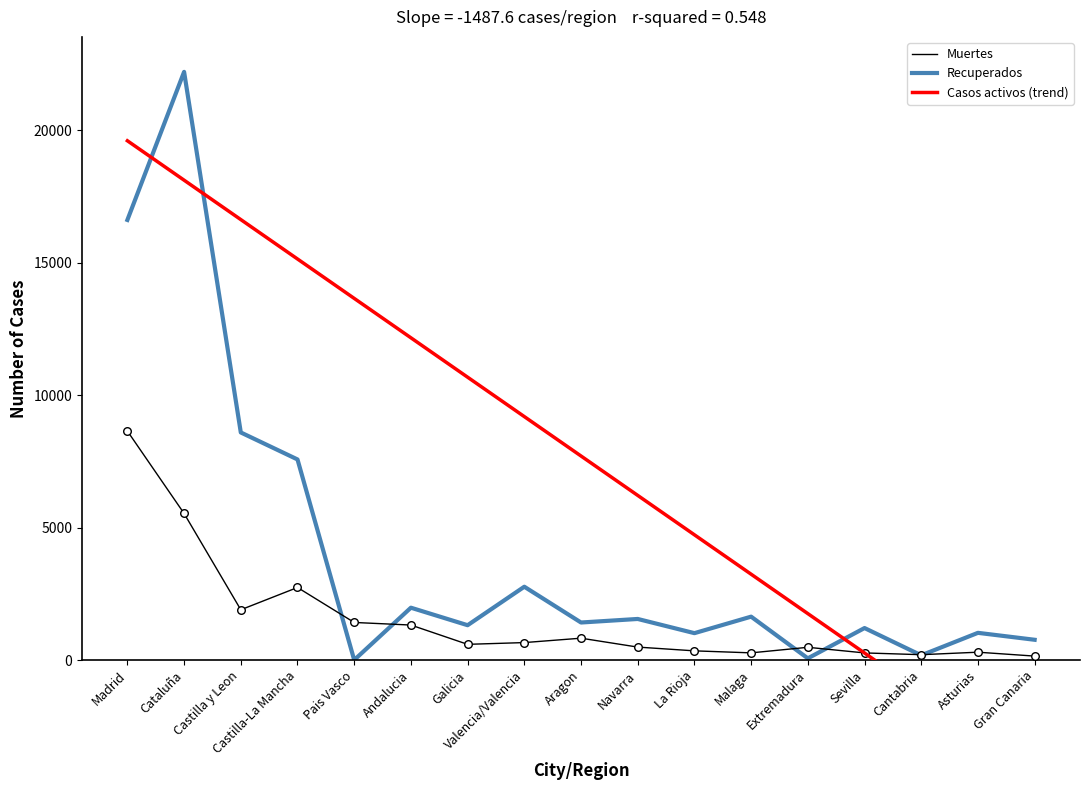

What is the total value across all series at Castilla-La Mancha?

25450.2